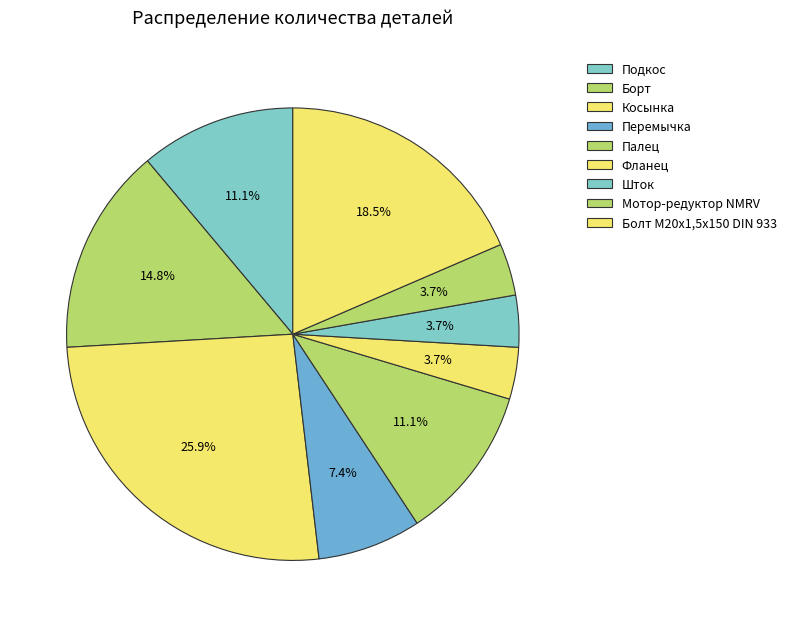

Which slice is the smallest?

Фланец